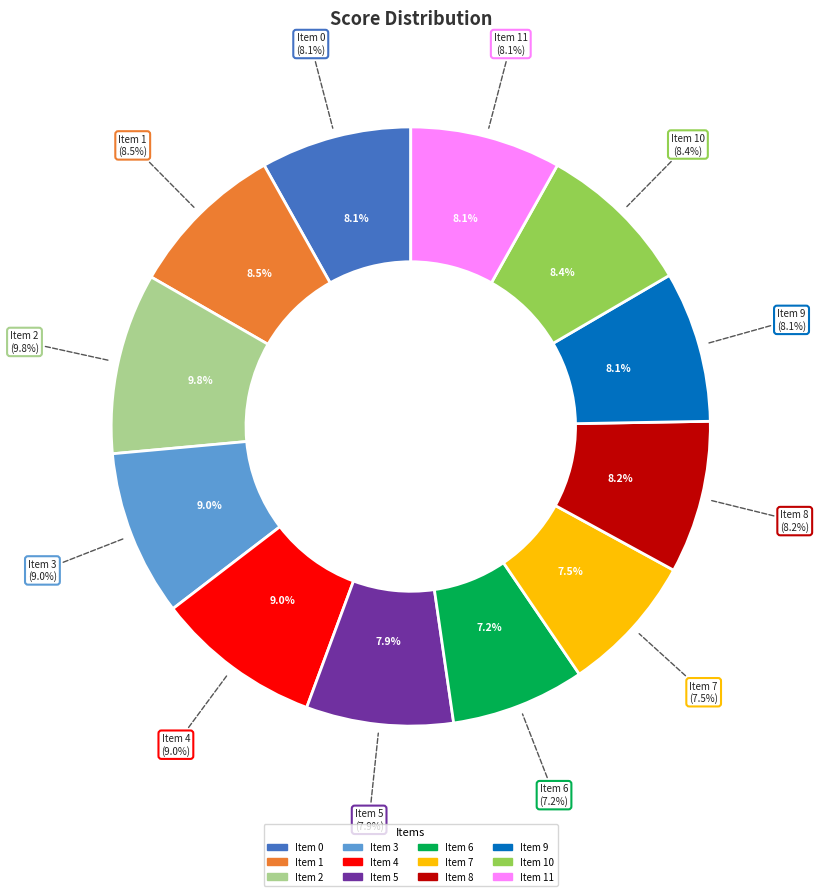

Combined, do 1 and 7 account for over 50%?

No